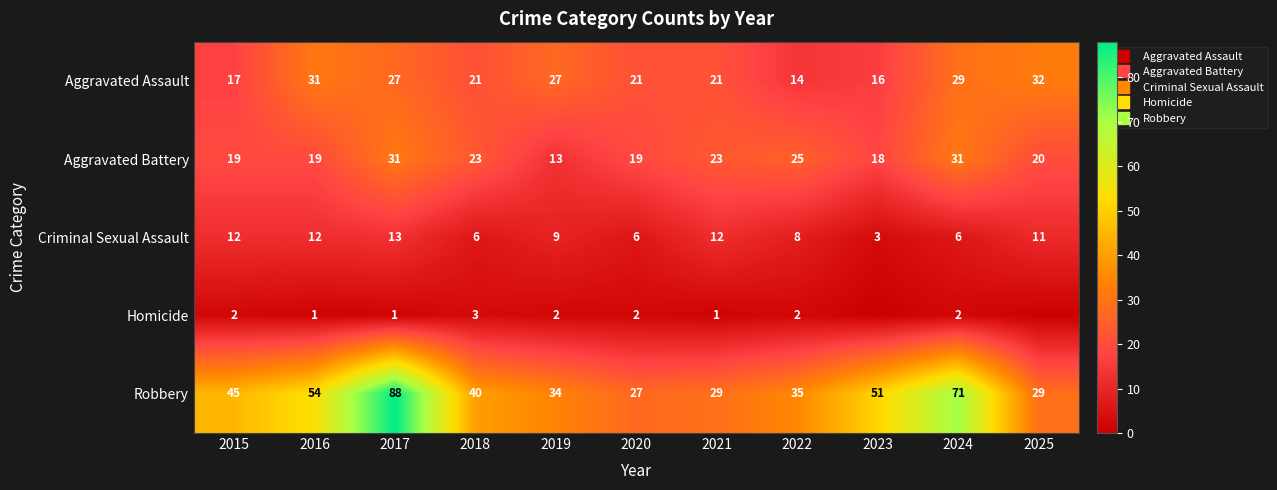

What is the total value across all series at 2016?

117